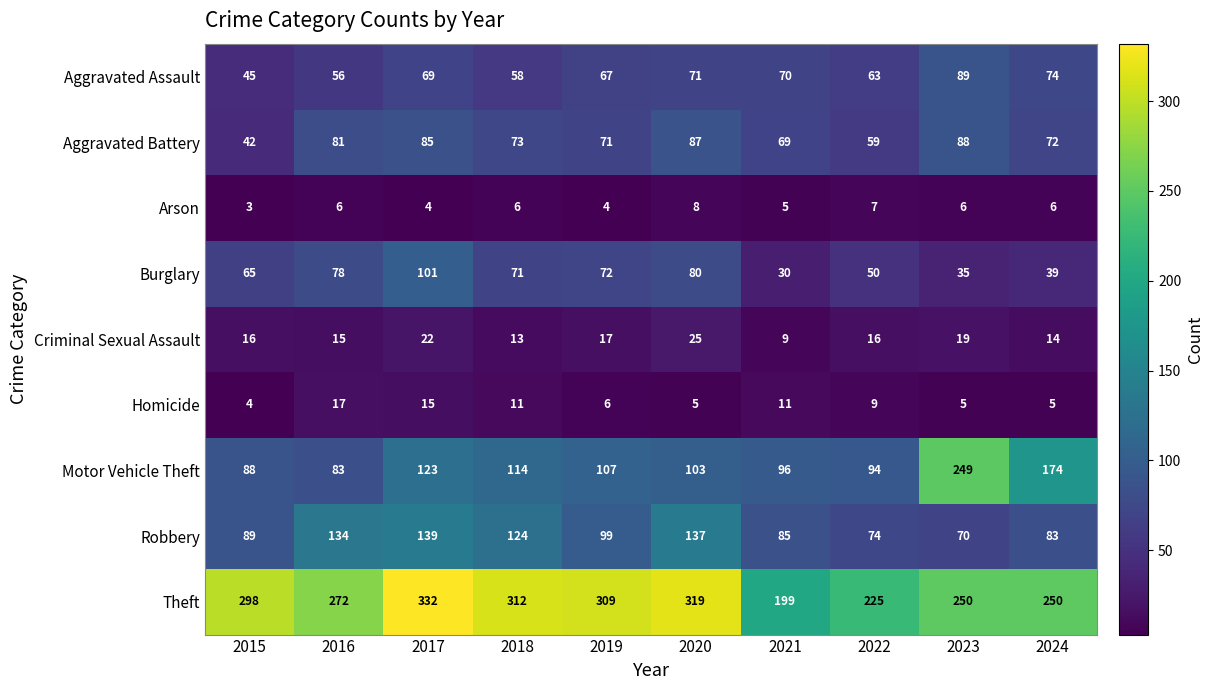

What is the spread (max minus min) of values at 2016?

266